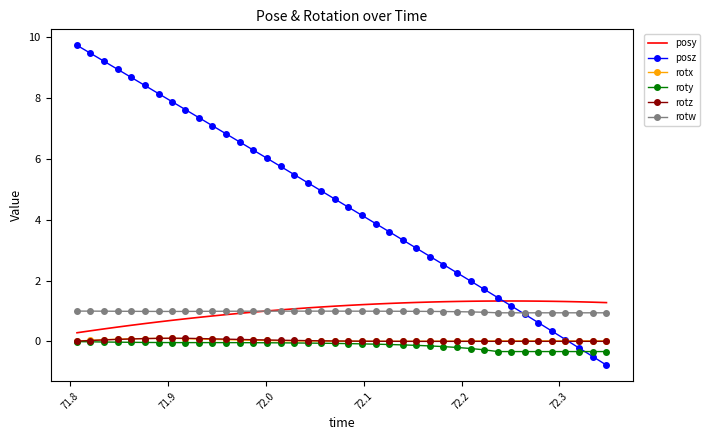

True or false: posy and roty cross at least once.

False